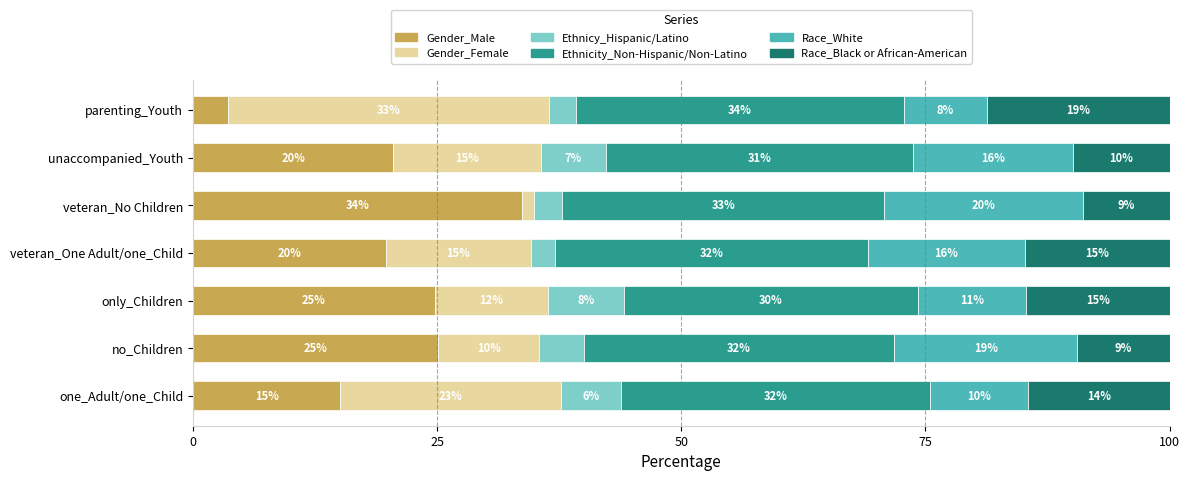

What are all the series names shown in the legend?

Gender_Male, Gender_Female, Ethnicy_Hispanic/Latino, Ethnicity_Non-Hispanic/Non-Latino, Race_White, Race_Black or African-American